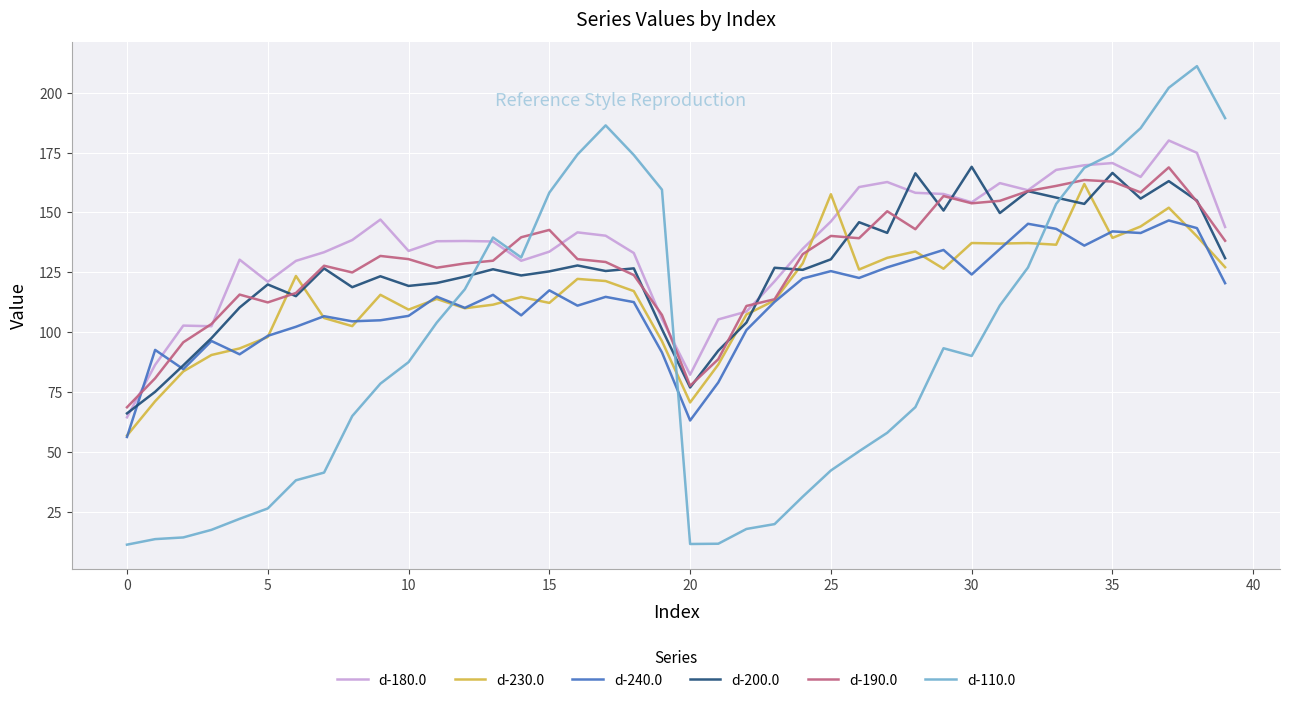

What is the minimum value shown in the chart?

11.2